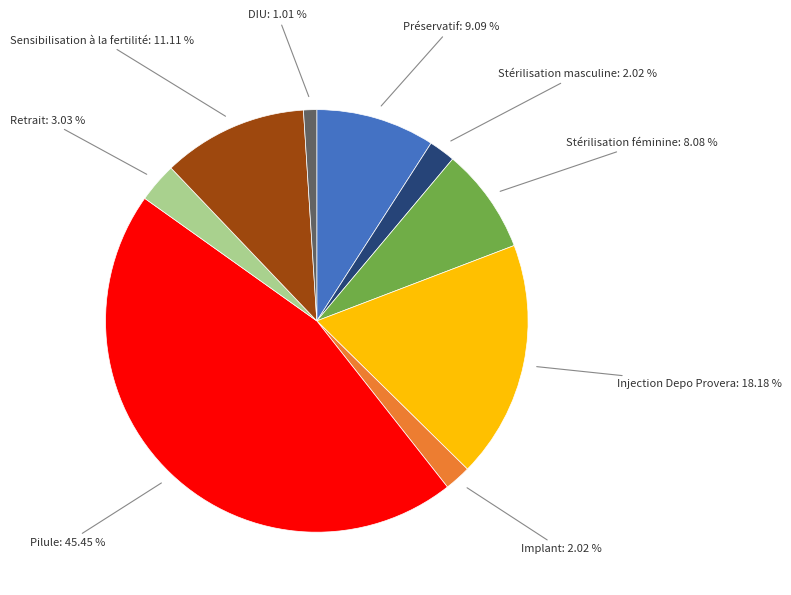

Does any single category account for the majority?

No